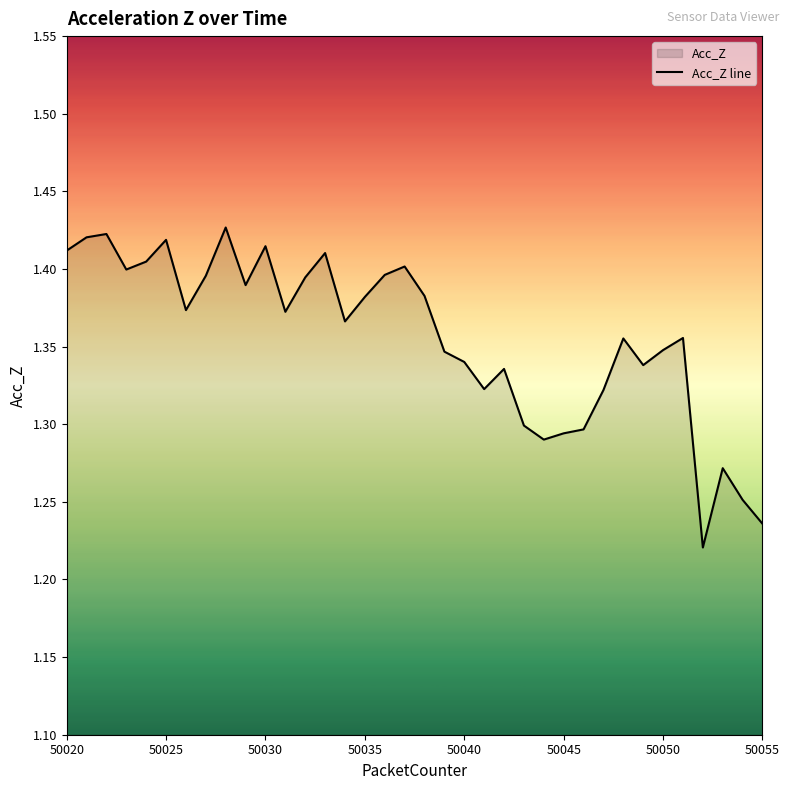

How many lines are shown in the chart?

1